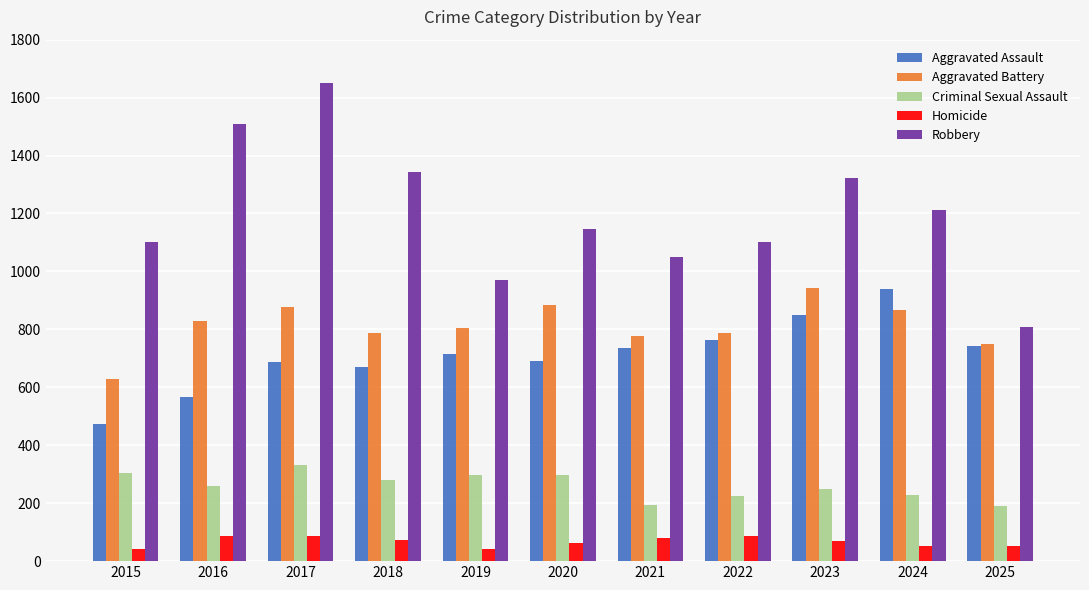

What is the approximate value of Aggravated Assault at 2021?

734